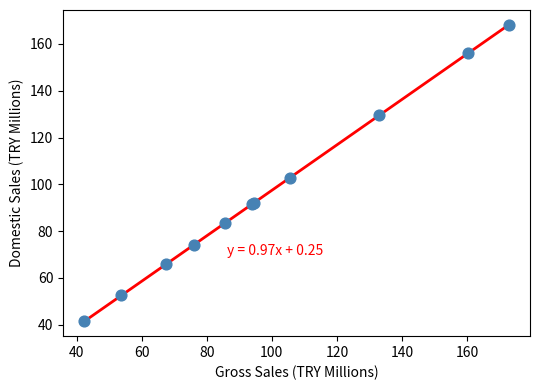

What Y value in the scatter plot is closest to 104?

102.5